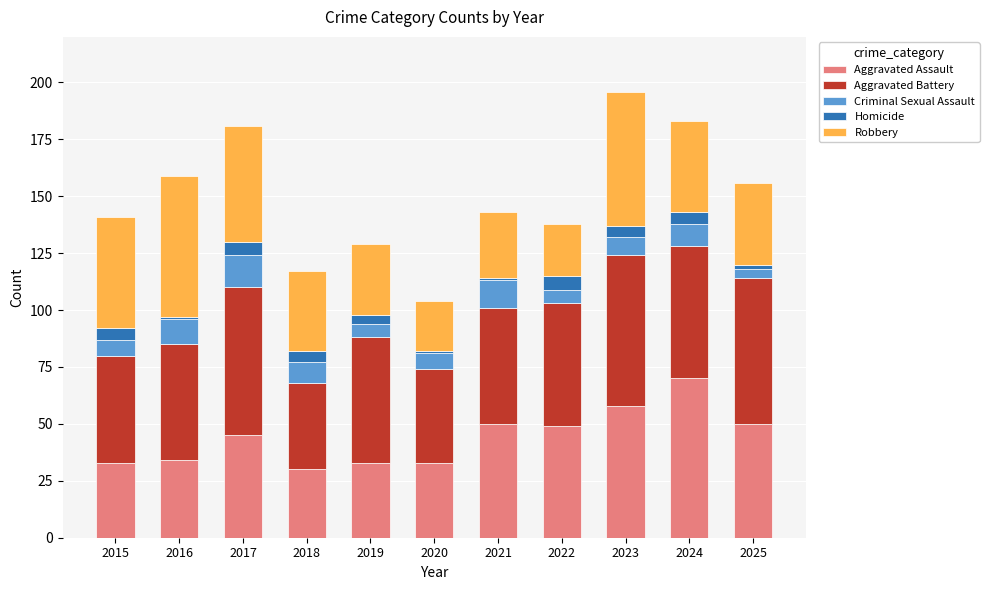

What is the total value across all series at 2018?

117